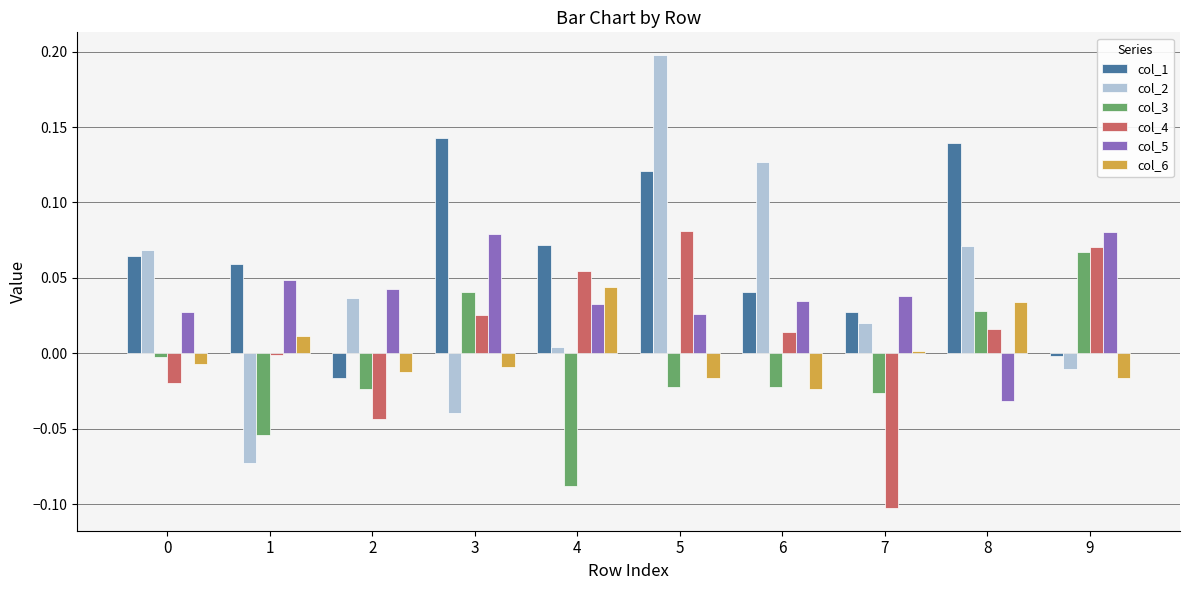

At which category is the sum across all series the highest?

5